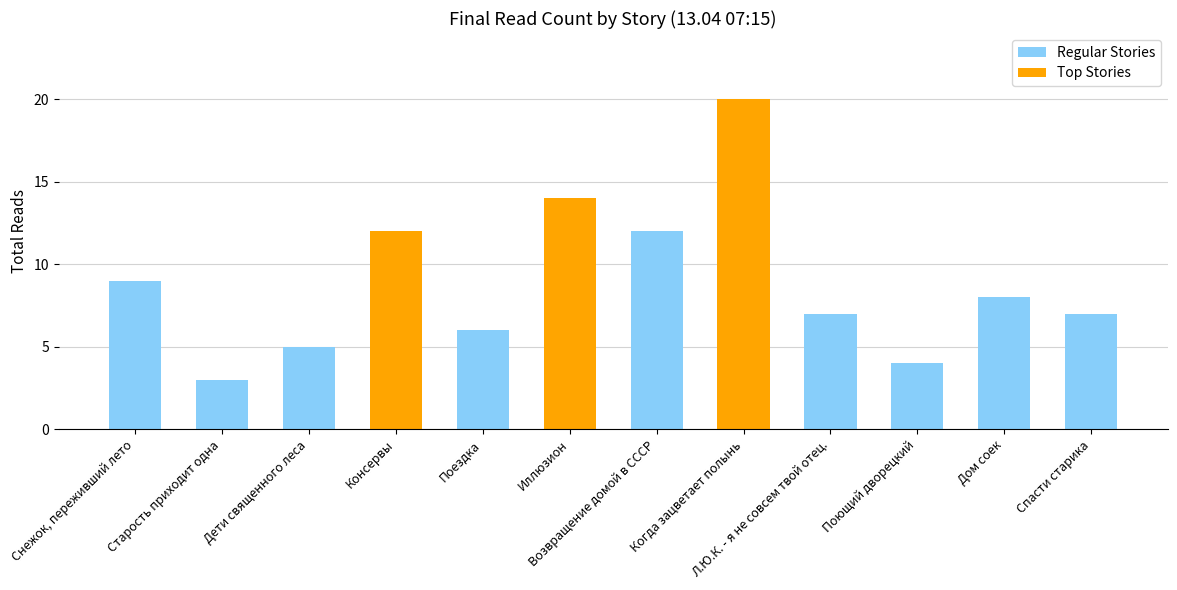

Reading right to left, what are all the values shown in this chart?

7	8	4	7	20	12	14	6	12	5	3	9